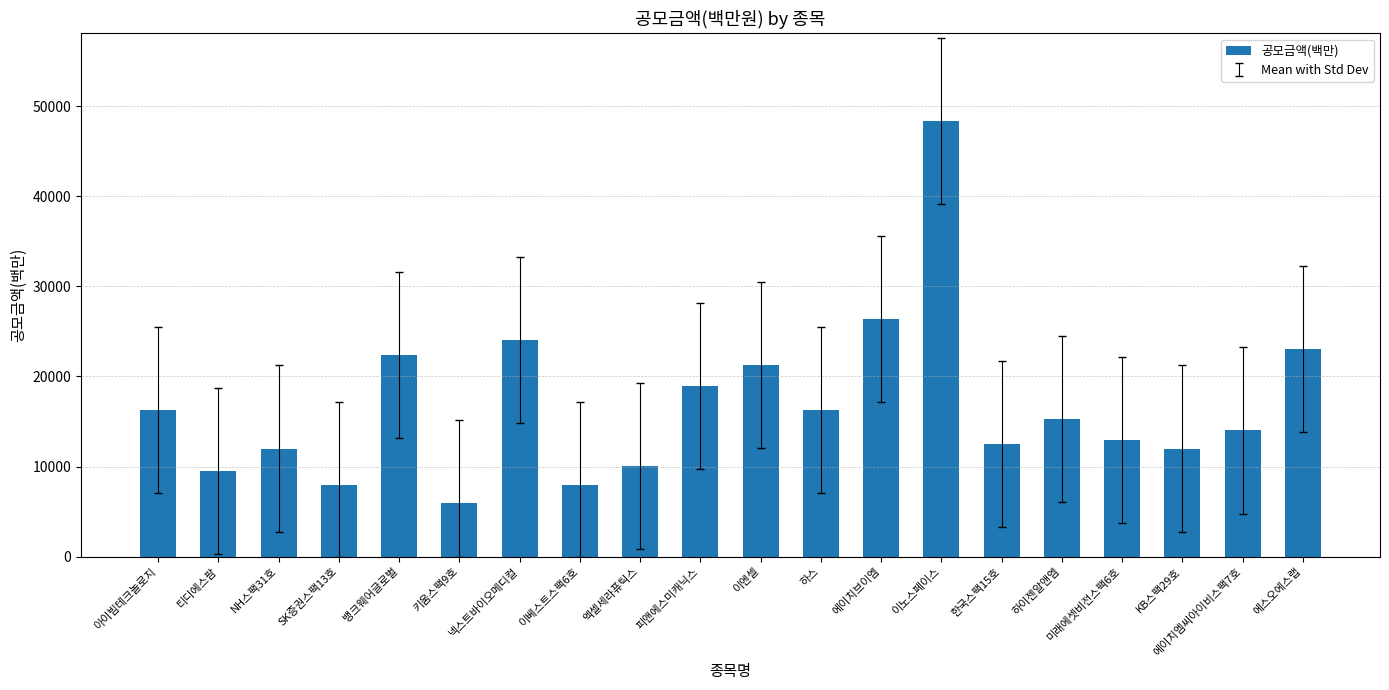

Between SK증권스팩13호 and 에이치엠씨아이비스팩7호, which is larger?

에이치엠씨아이비스팩7호